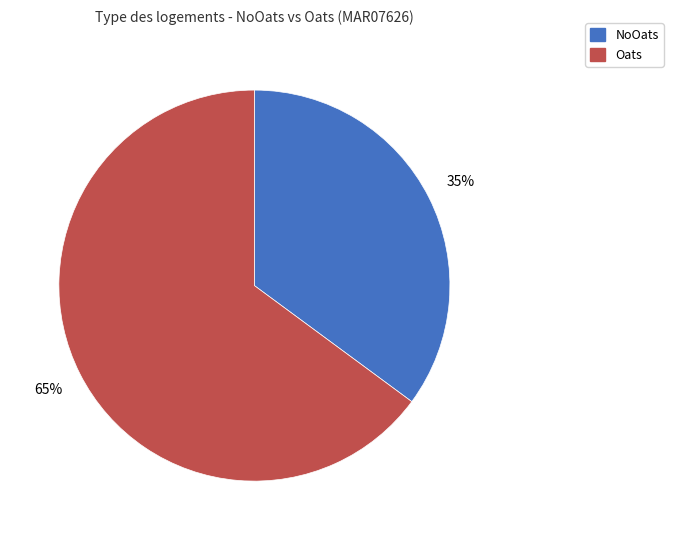

How many segments does this pie chart have?

2